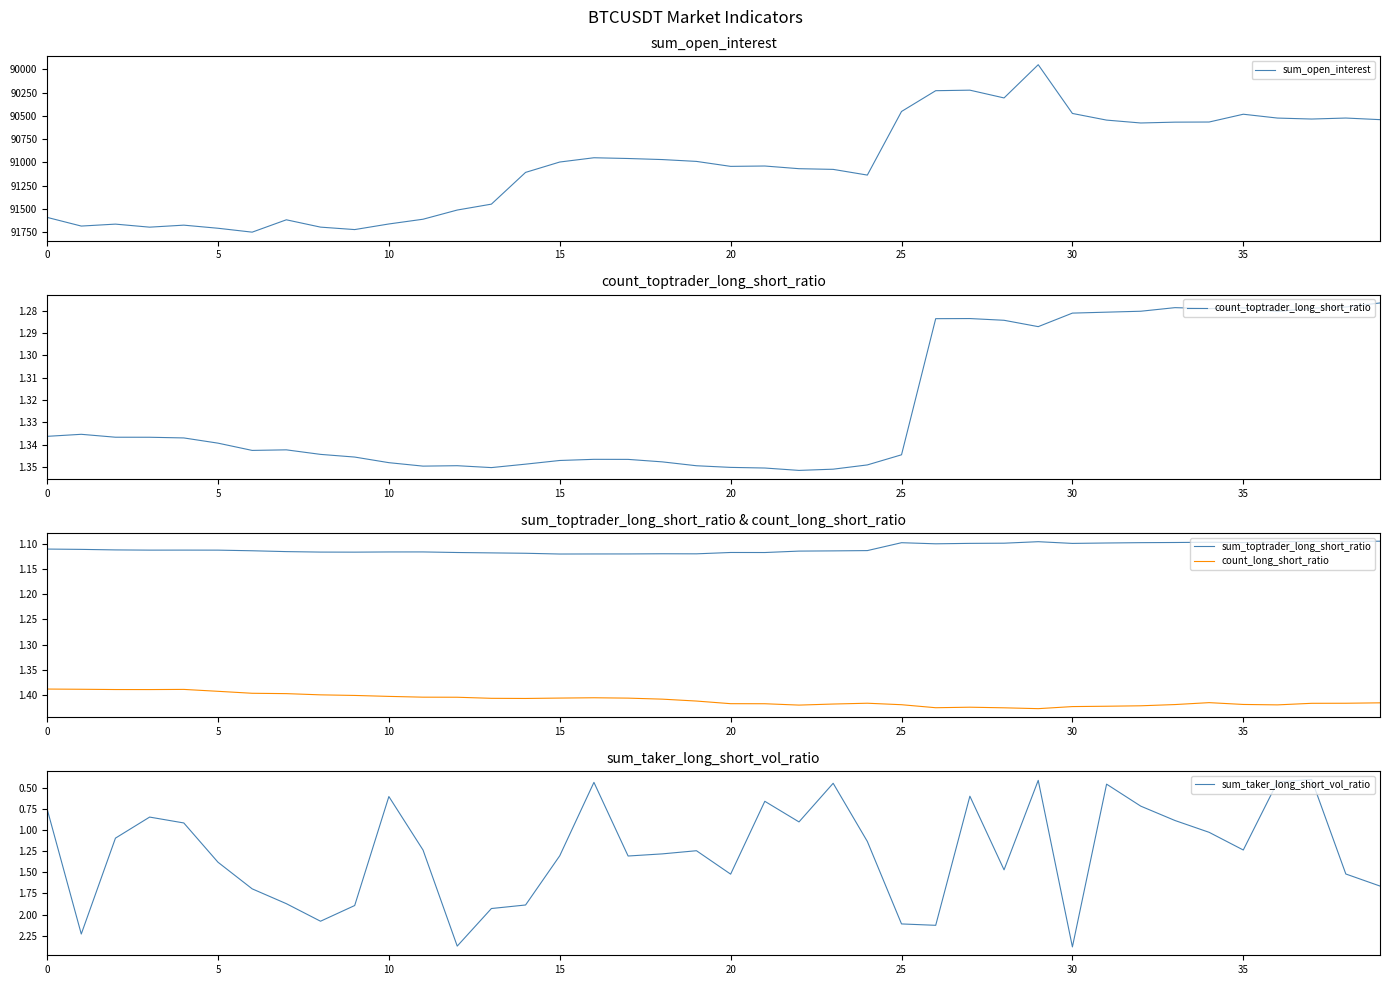

Which series has the largest range (max minus min)?

sum_open_interest